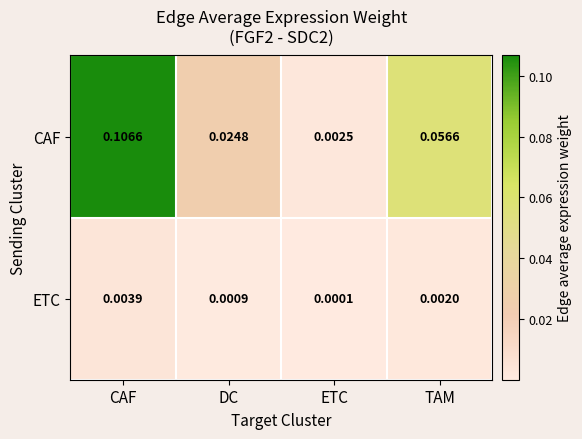

Which label corresponds to the smallest value in the chart?

ETC